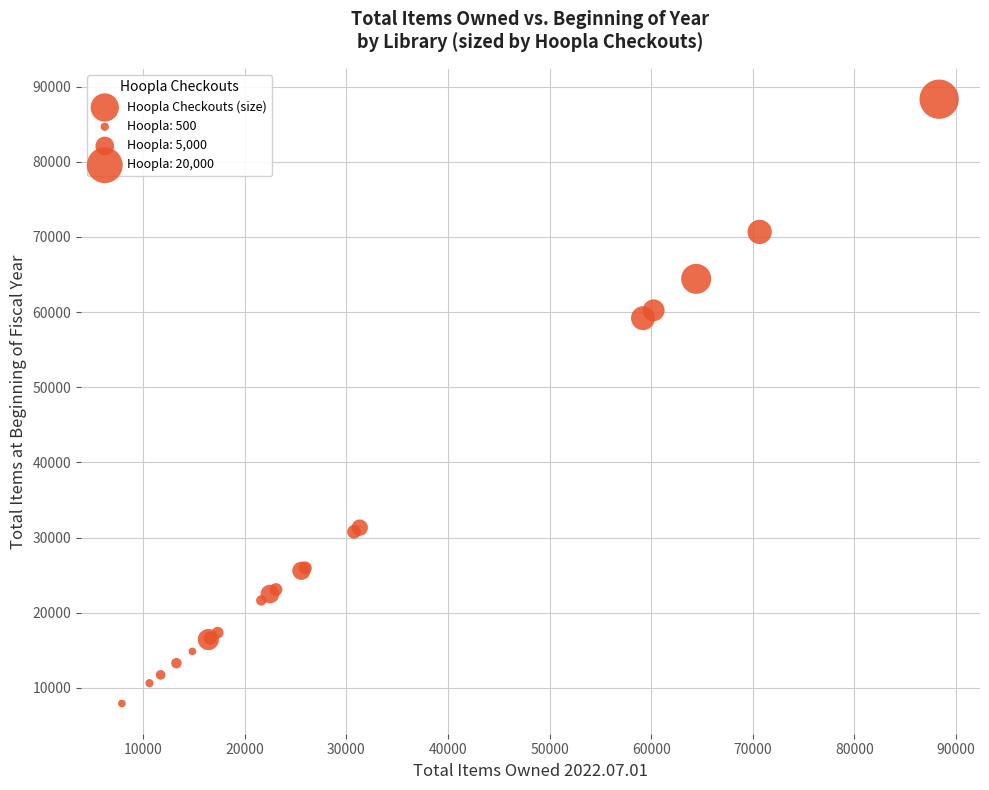

What Y value in the scatter plot is closest to 48119?

59187